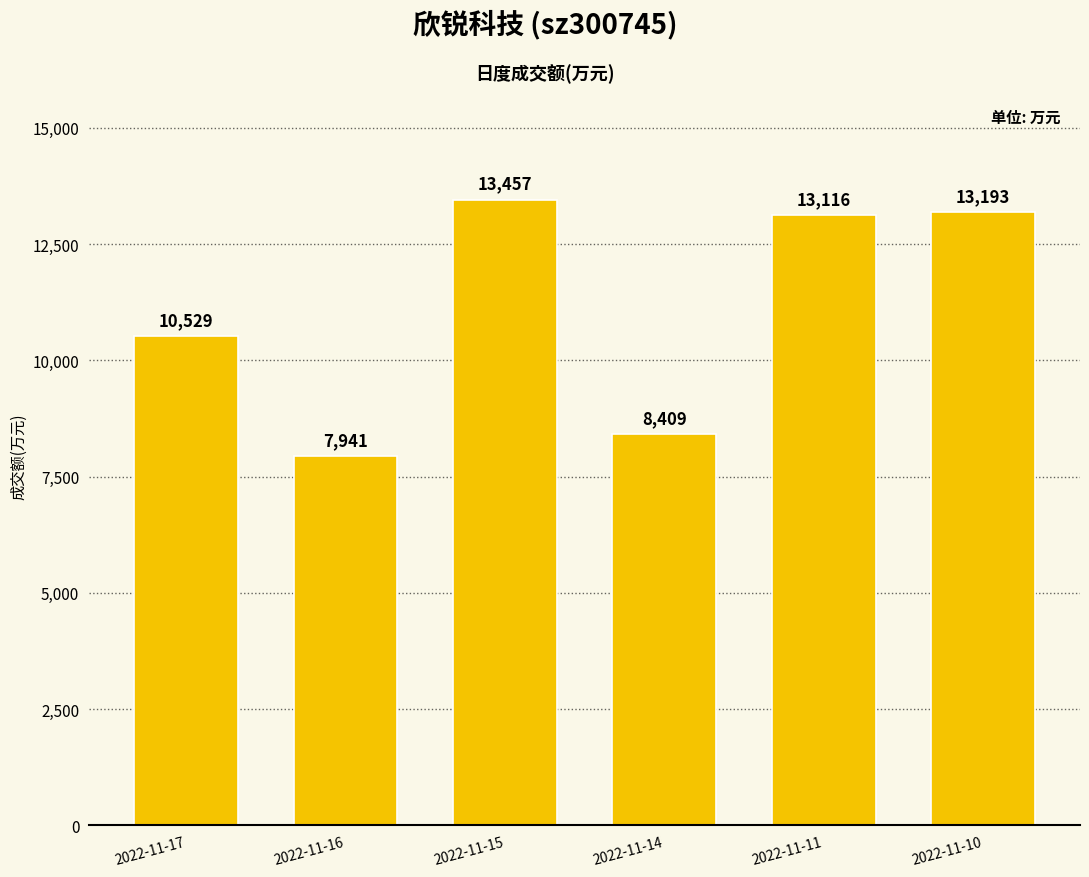

How many bars are there in total?

6